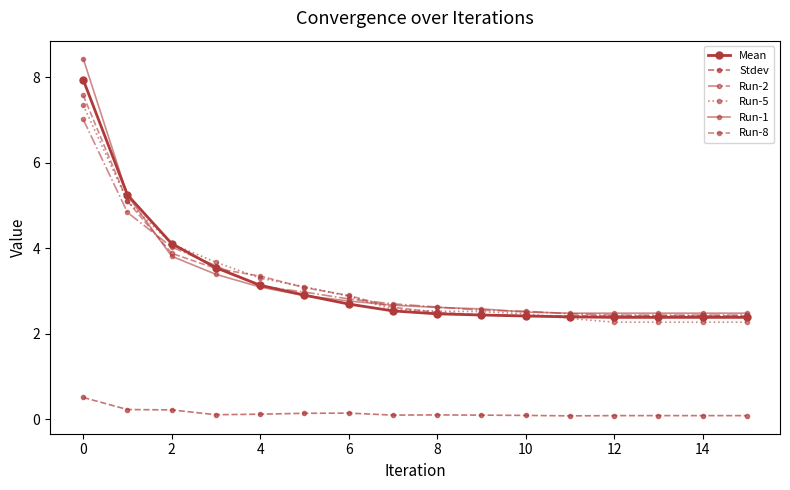

How many lines are shown in the chart?

6